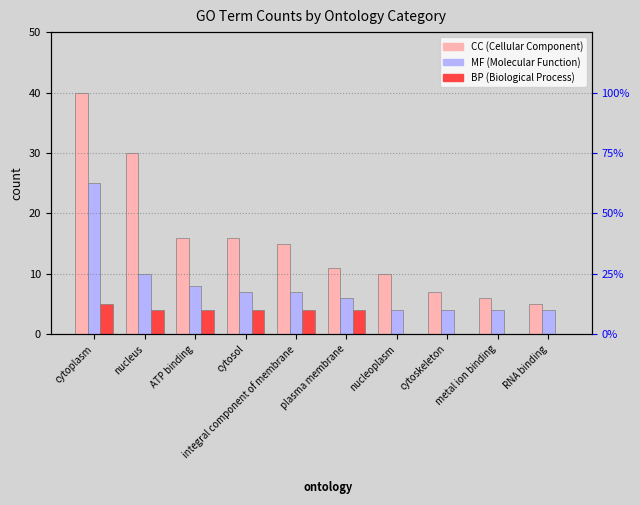

How many distinct data groups are displayed?

3